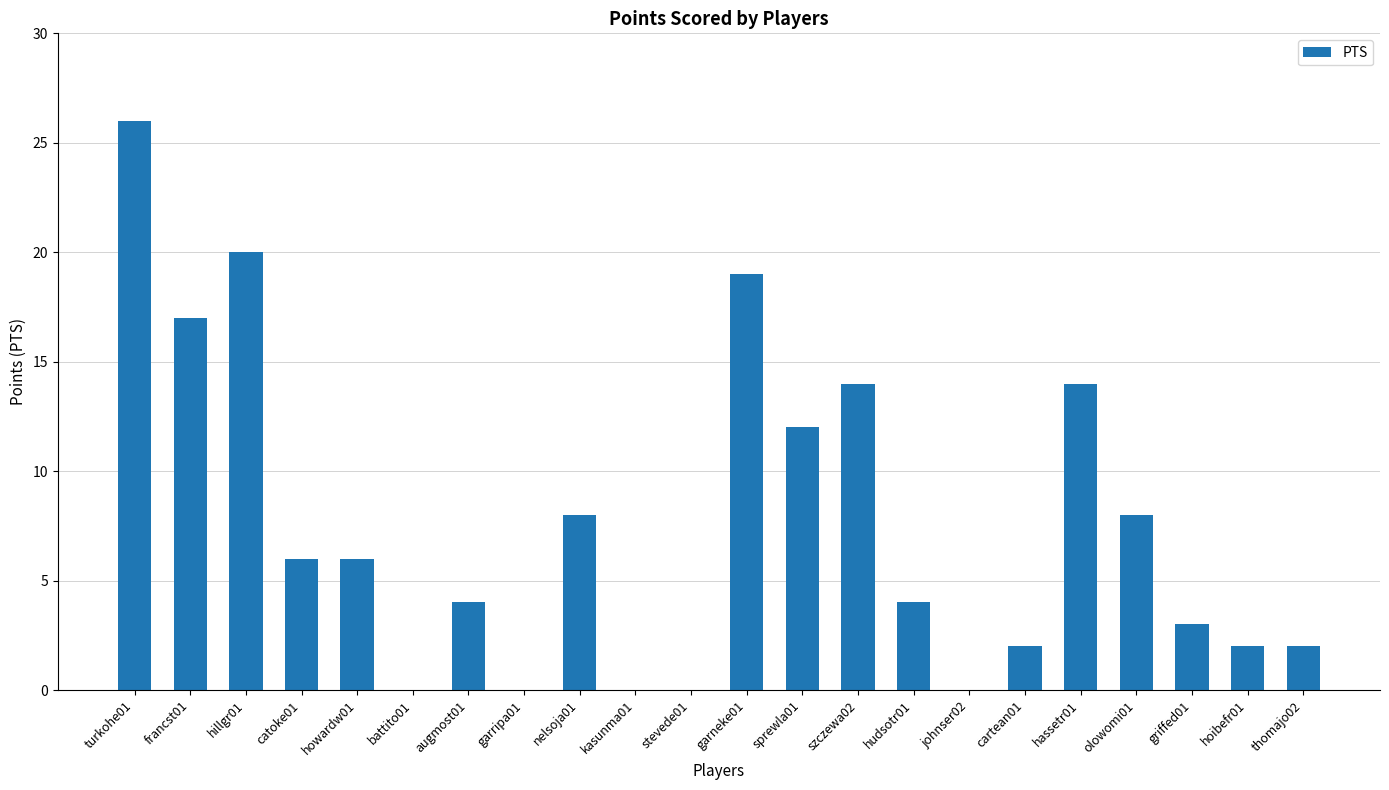

What is the ratio of the value at garneke01 to the value at turkohe01?

0.7